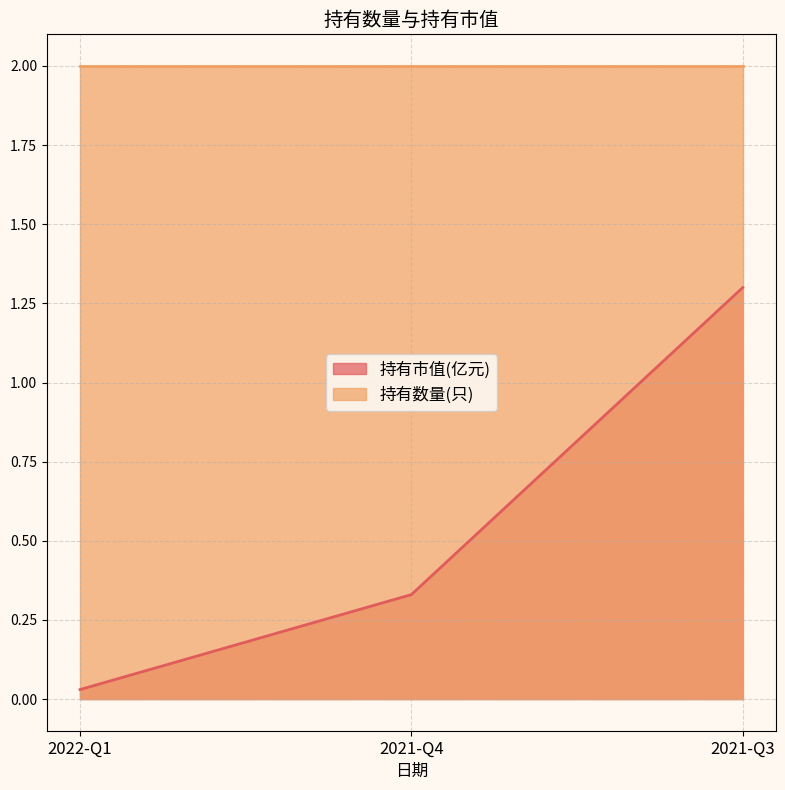

How many lines are shown in the chart?

2